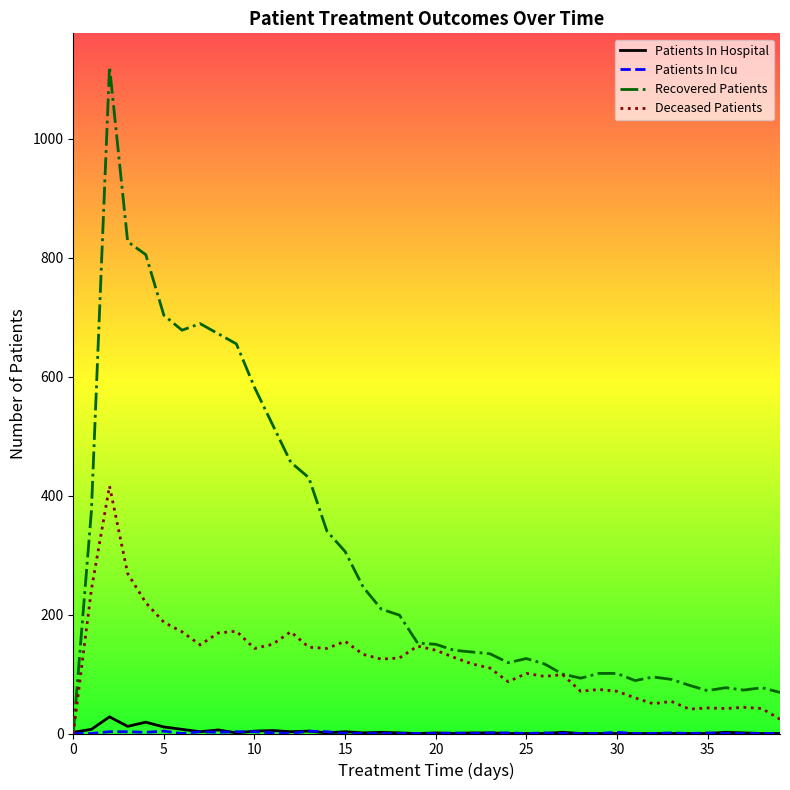

What is the highest value of the Patients In Hospital series?

28